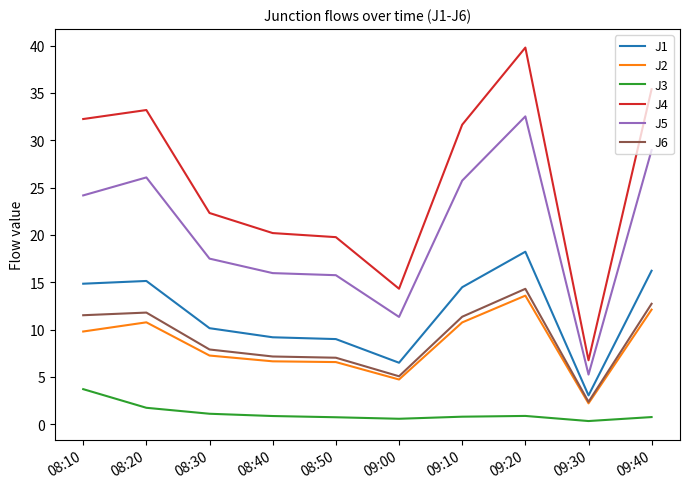

Which series has the widest spread of values?

J4